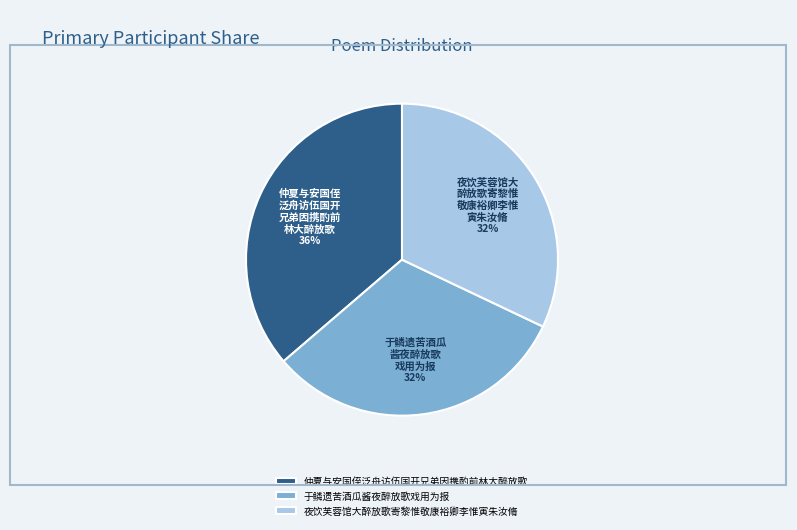

To the nearest percent, what percentage of the pie is 夜饮芙蓉馆大醉放歌寄黎惟敬康裕卿李惟寅朱汝脩?

32%